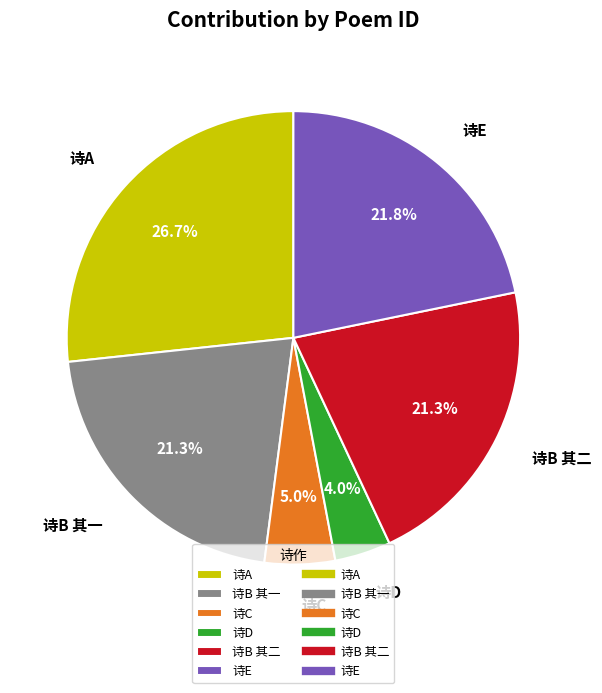

How much of the chart is everything except 诗E?

78.2%